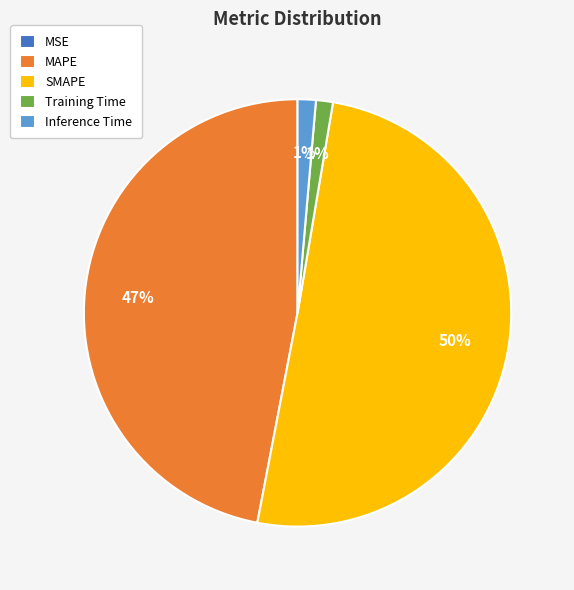

To the nearest percent, what is the average slice percentage?

20%